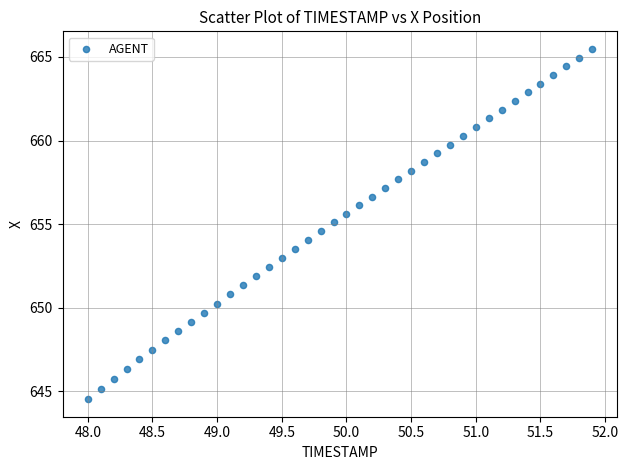

What is the range of Y values (max minus min)?

20.9